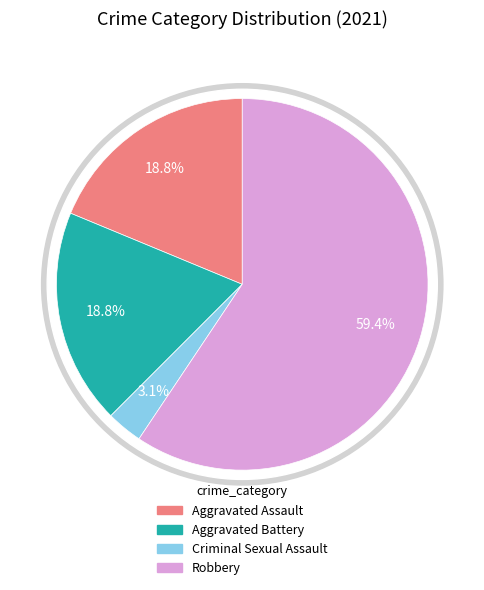

Rank the categories by value from highest to lowest.

Robbery, Aggravated Assault, Aggravated Battery, Criminal Sexual Assault